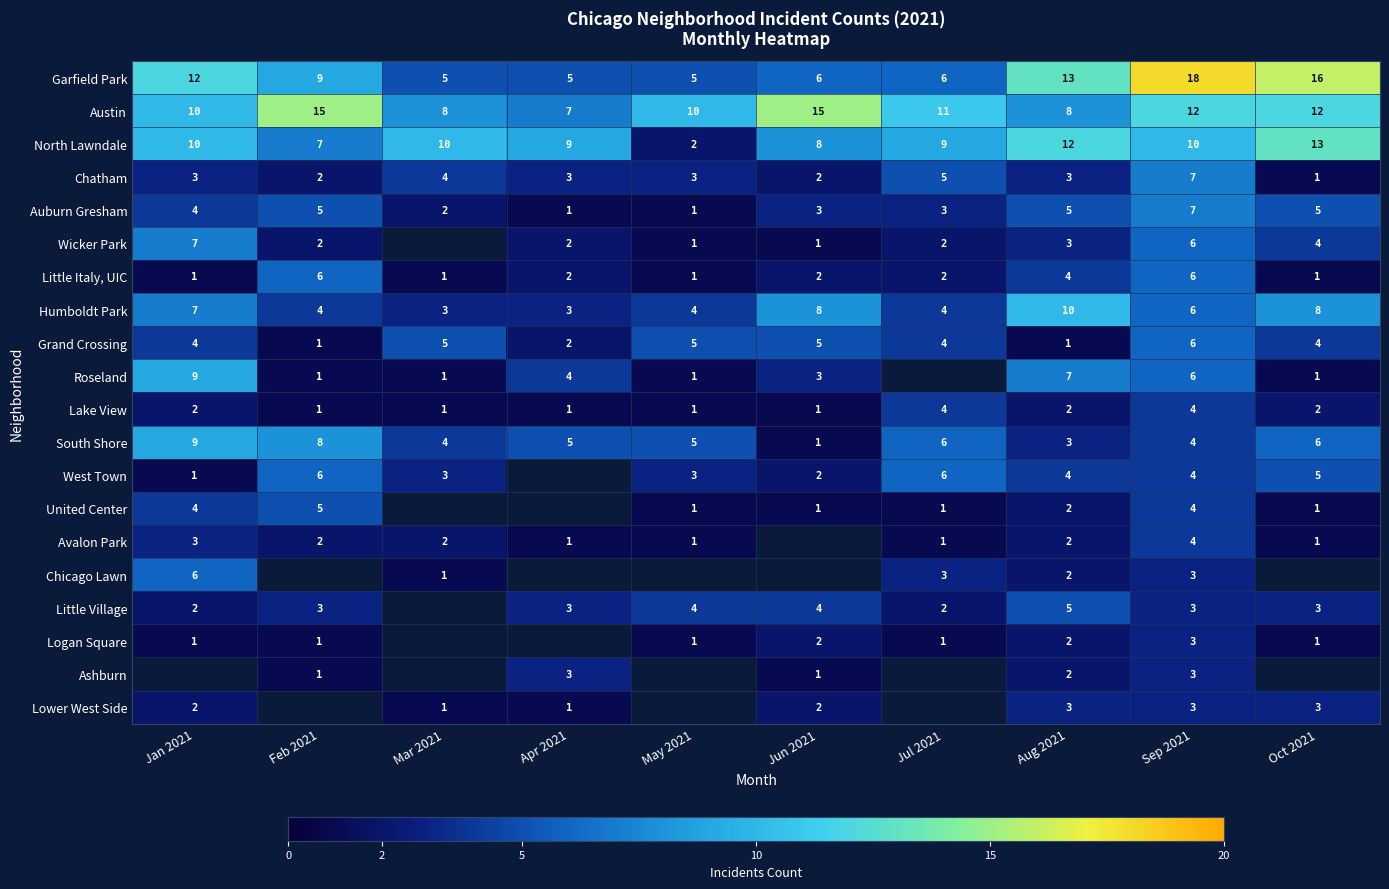

What is the sum of the Auburn Gresham values at Aug 2021 and Mar 2021?

7